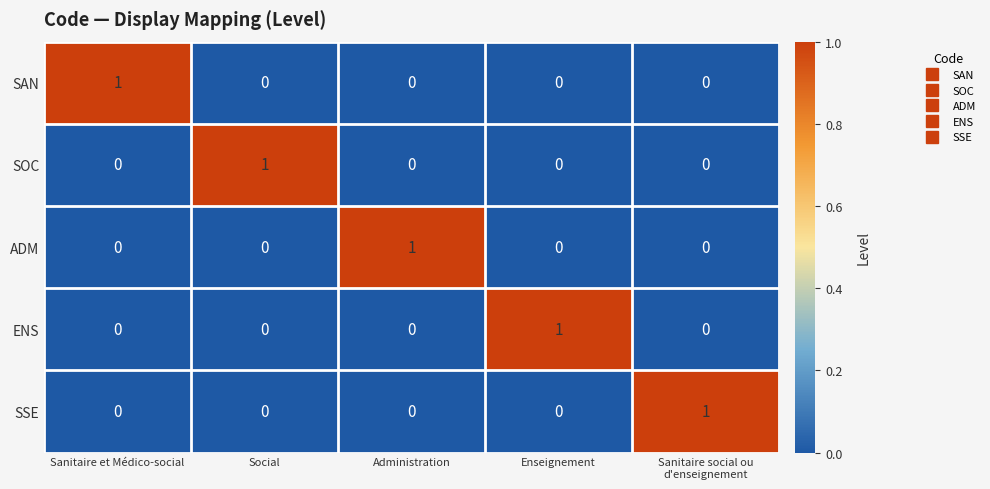

At how many categories does at least one series exceed 0?

5